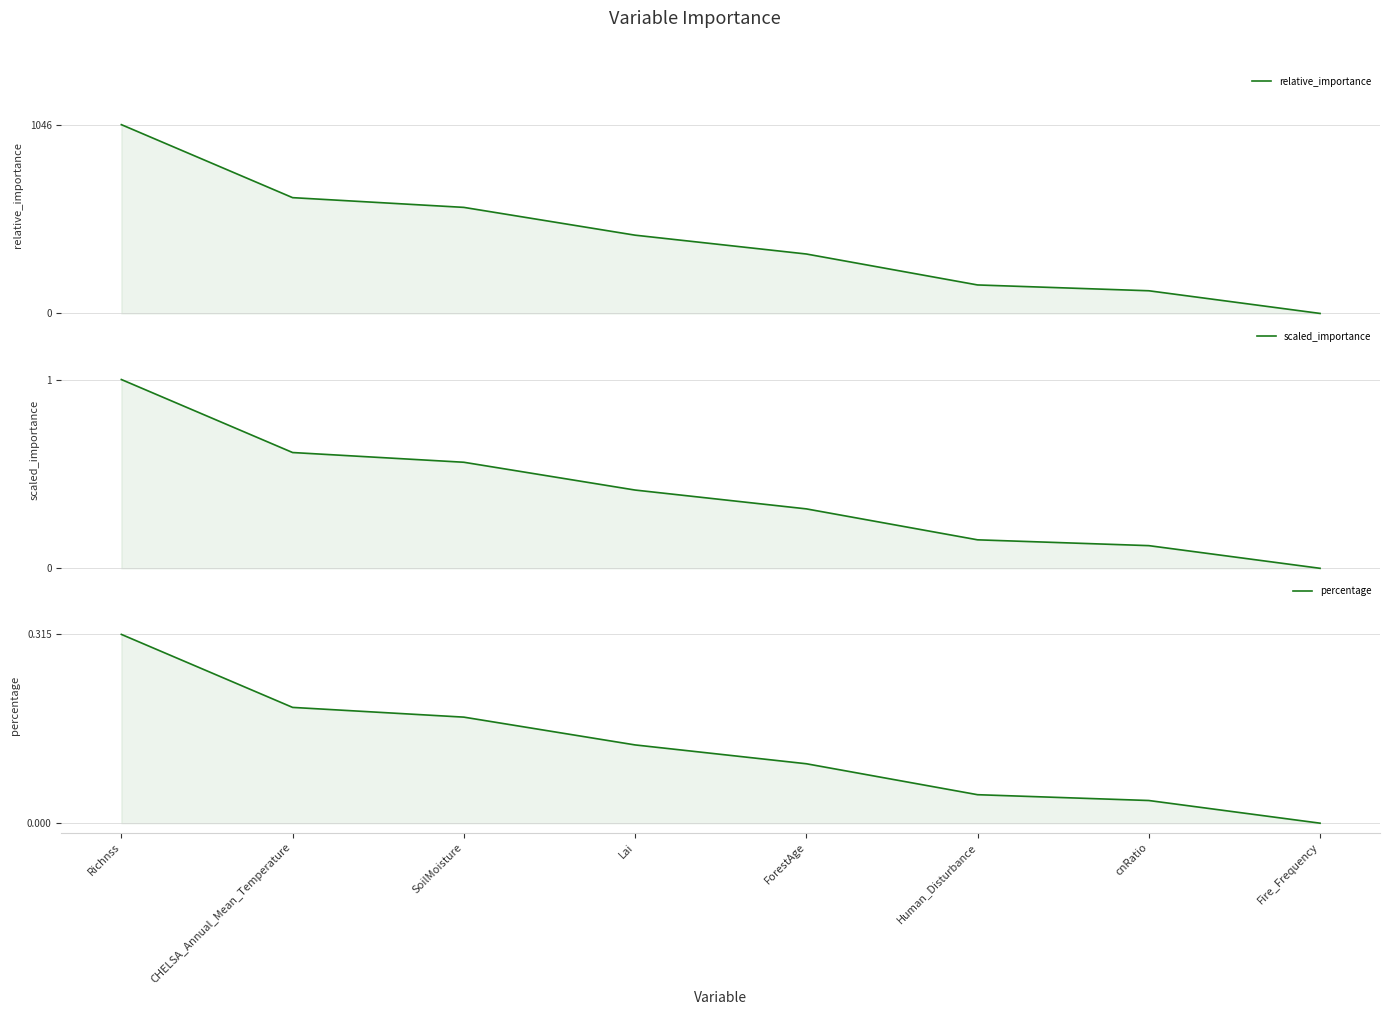

At which category is the sum across all series the highest?

Richnss